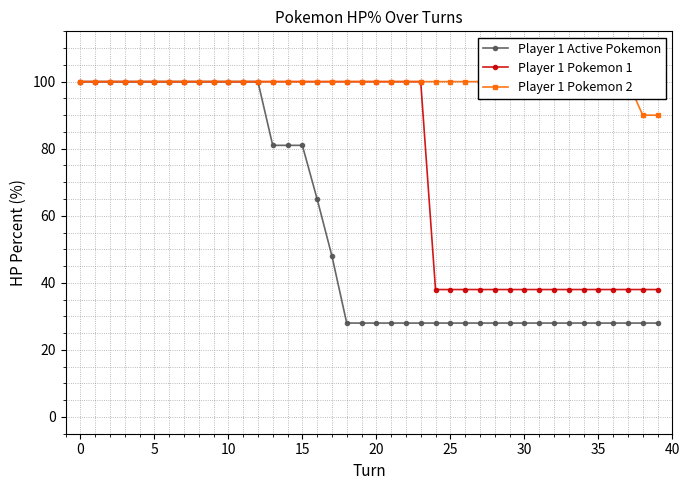

What value does the Player 1 Pokemon 1 series have at 5, to the nearest 5?

100